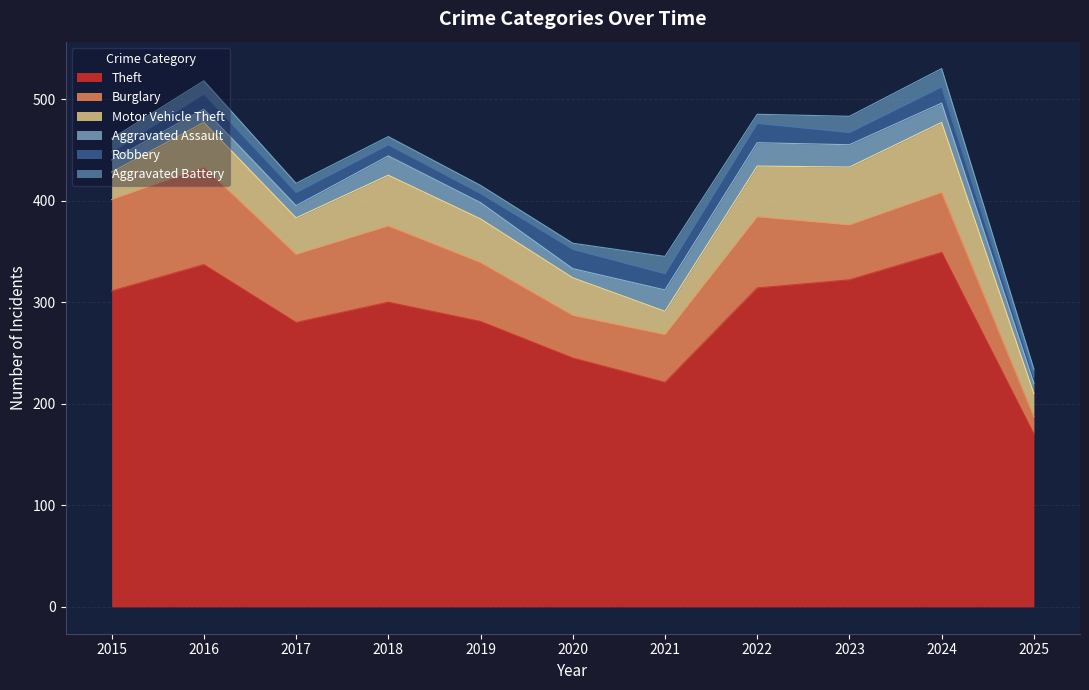

True or false: Theft and Aggravated Assault cross at least once.

False